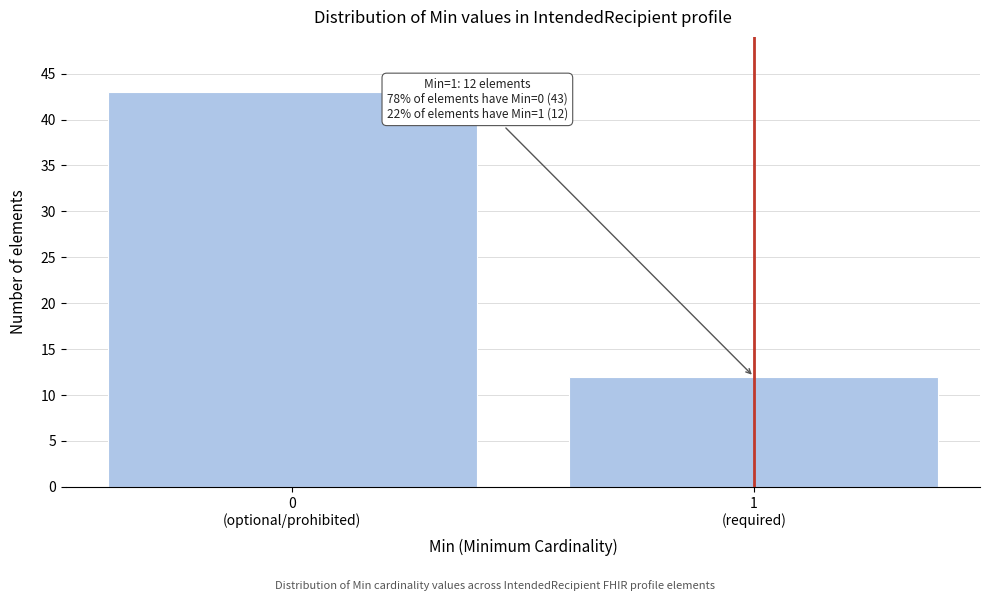

Reading left to right, list all the values displayed in this chart.

43	12